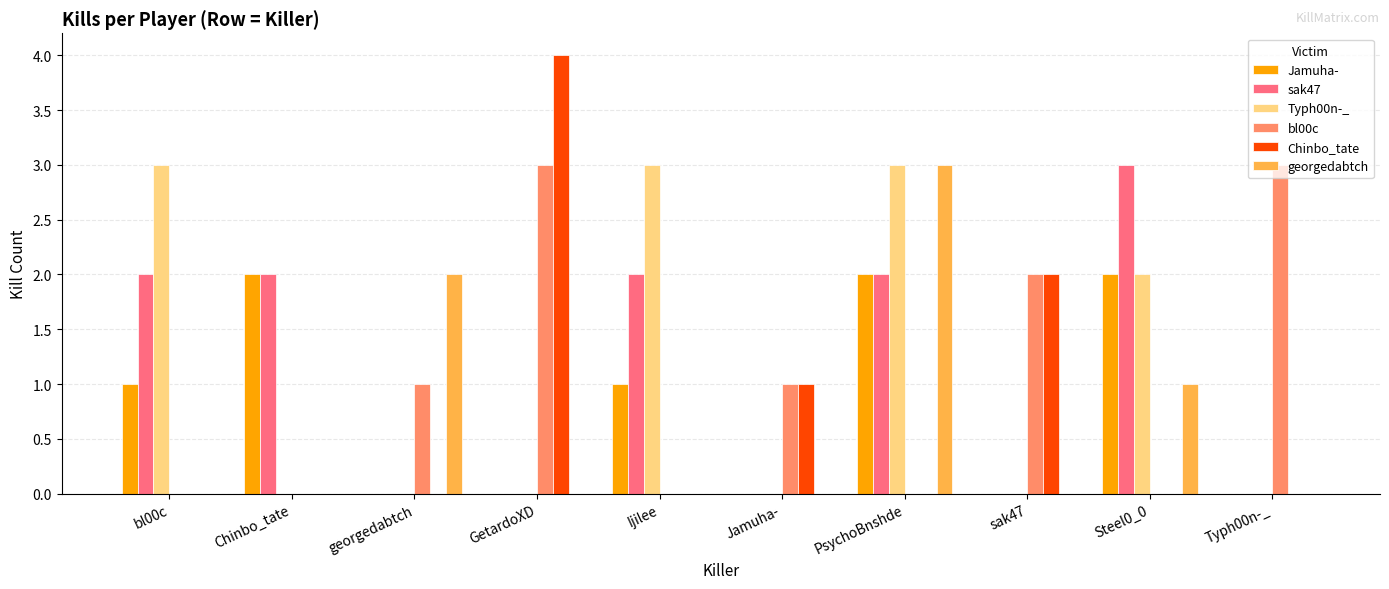

Count the georgedabtch values in the range 0 to 1.

8